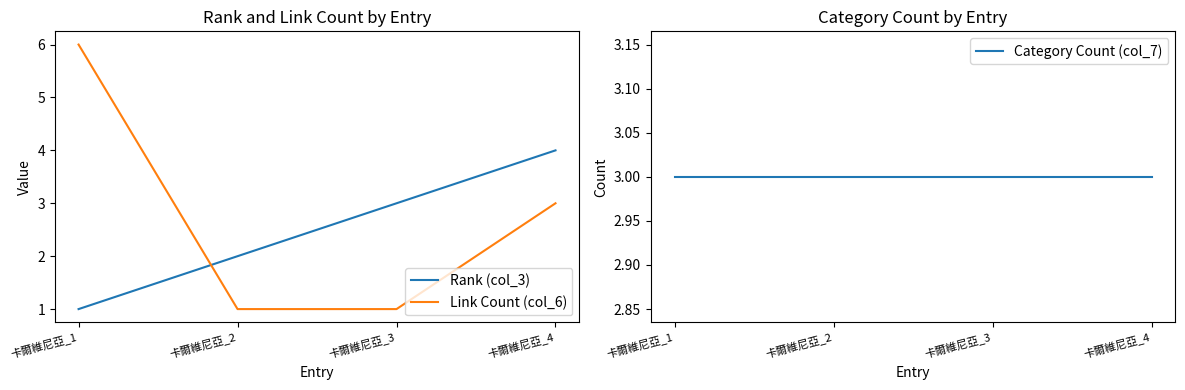

What is the total value across all series at 卡爾維尼亞_4?

10